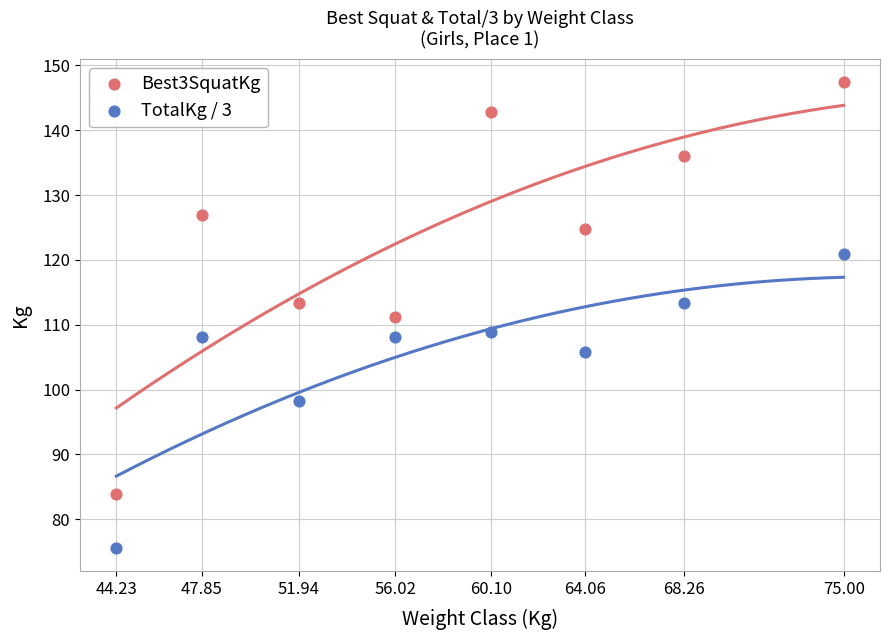

What are all the series names shown in the legend?

Best3SquatKg, TotalKg / 3